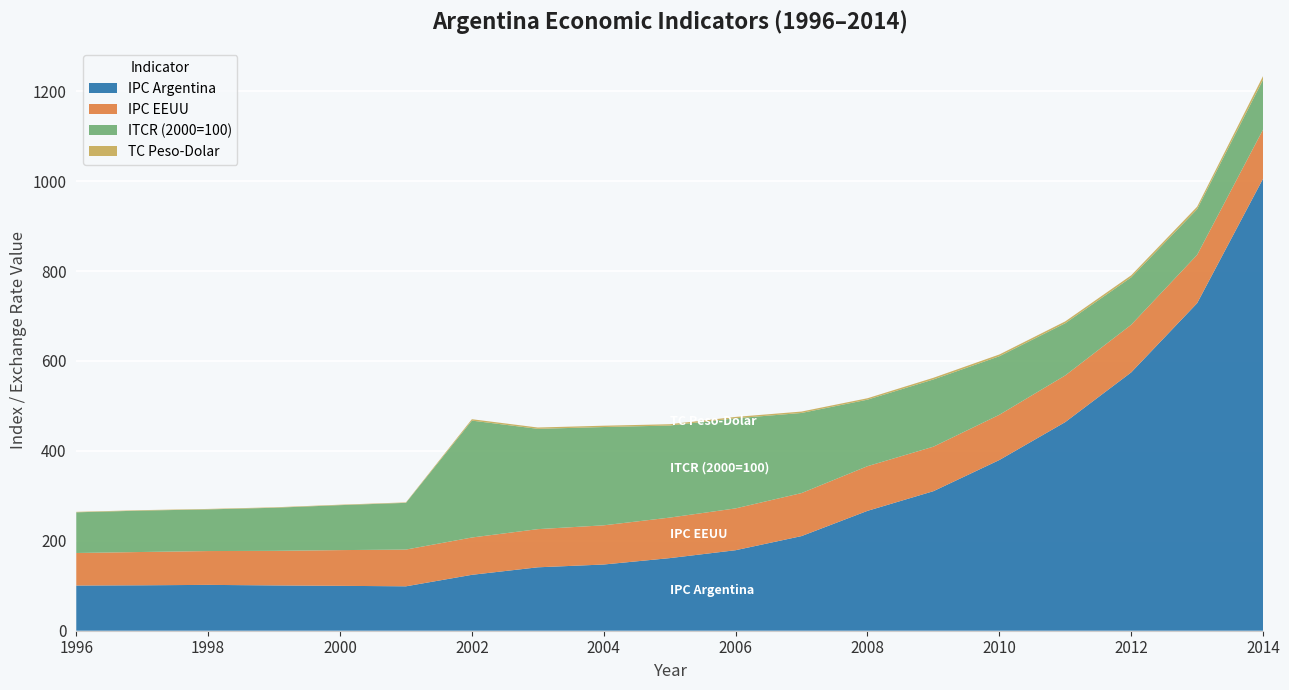

Reading left to right, list all the values displayed in this chart.

IPC Argentina: 1996=100.5	1997=101.0	1998=102.0	1999=100.8	2000=99.8	2001=98.8	2002=124.3	2003=141.1	2004=147.3	2005=161.5	2006=179.1	2007=210.5	2008=266.6	2009=310.4	2010=379.7	2011=464.1	2012=574.6	2013=728.5	2014=1005.5
IPC EEUU: 1996=72.4	1997=74.1	1998=75.2	1999=76.9	2000=79.5	2001=81.7	2002=83.0	2003=84.9	2004=87.2	2005=90.1	2006=93.0	2007=95.7	2008=99.4	2009=99.0	2010=100.6	2011=103.8	2012=106.0	2013=107.5	2014=109.2
ITCR (2000=100): 1996=90.5	1997=92.1	1998=92.7	1999=95.8	2000=100.0	2001=104.0	2002=260.0	2003=223.1	2004=218.6	2005=204.8	2006=200.4	2007=178.2	2008=148.0	2009=149.5	2010=130.2	2011=116.1	2012=105.4	2013=101.6	2014=110.8
TC Peso-Dolar: 1996=1.0	1997=1.0	1998=1.0	1999=1.0	2000=1.0	2001=1.0	2002=3.1	2003=3.0	2004=2.9	2005=2.9	2006=3.1	2007=3.1	2008=3.2	2009=3.7	2010=3.9	2011=4.1	2012=4.5	2013=5.5	2014=8.1